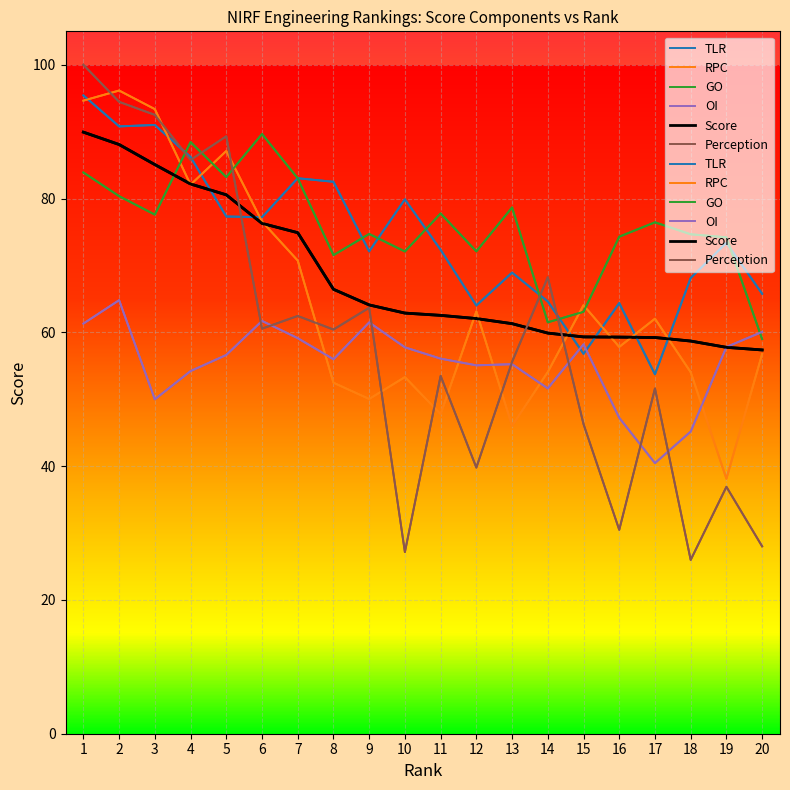

Is the value of Perception at 15 greater than the value of TLR at 13?

No